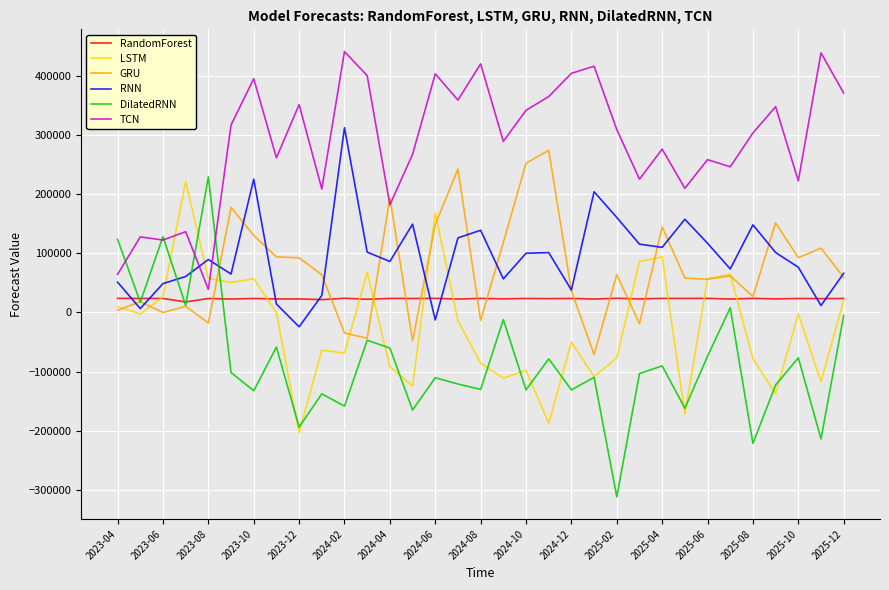

After their last crossing, which series has the higher values: GRU or TCN?

TCN